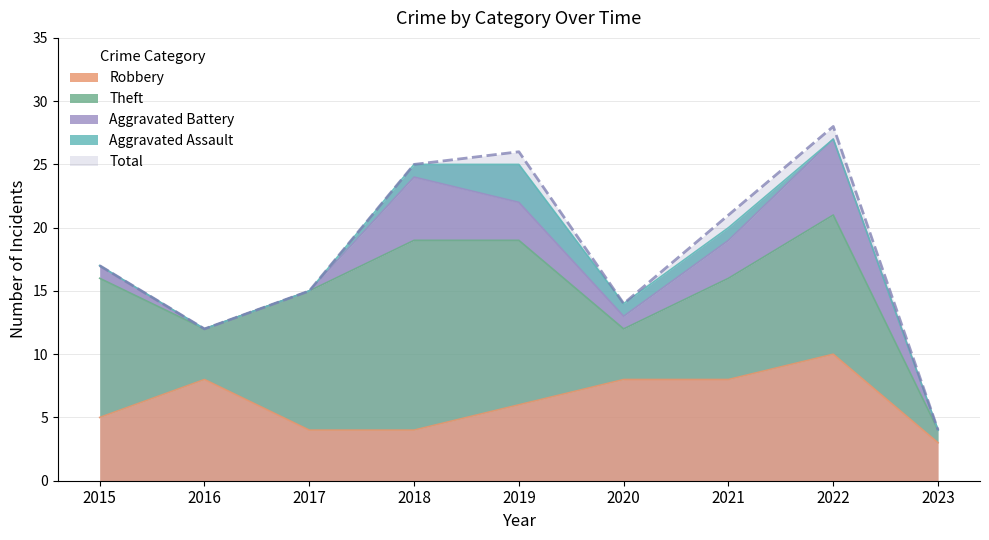

What is the value of the Total point at the 4th from the left?

25